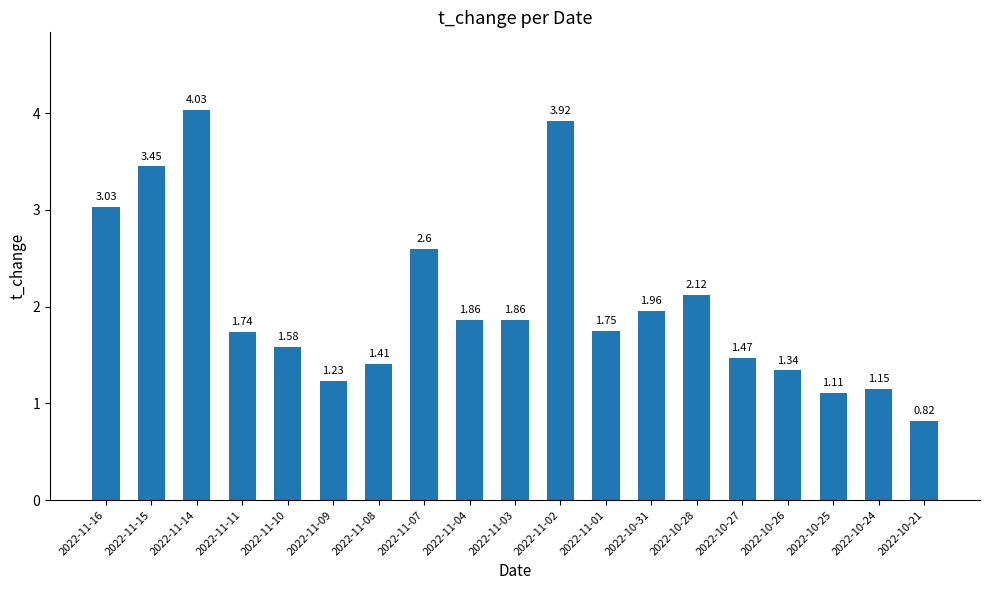

Which has a higher value, 2022-10-27 or 2022-10-21?

2022-10-27